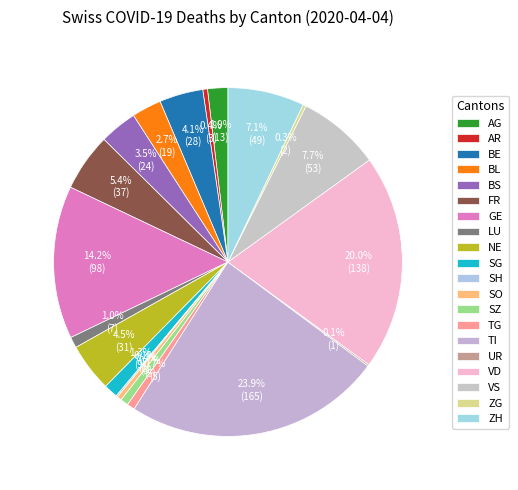

To the nearest percent, what portion does NE represent?

4%